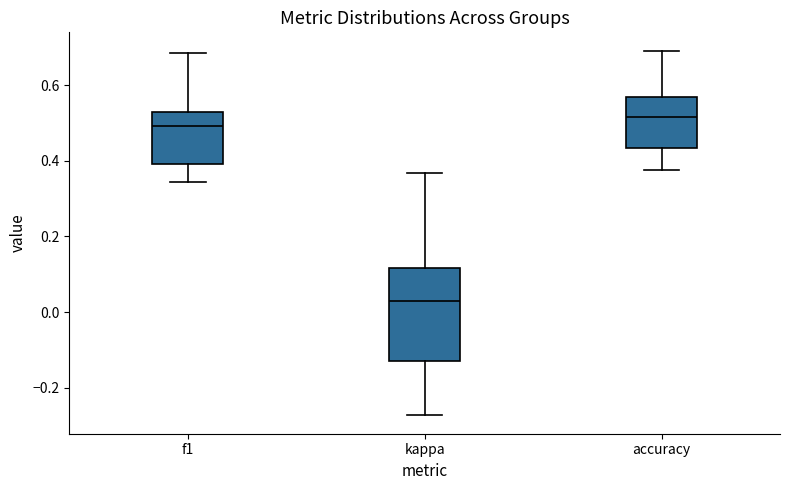

Where does the upper whisker of the box for accuracy end on the y-axis? The values are not printed on the chart, so give them approximately, as read against the axis.

0.70